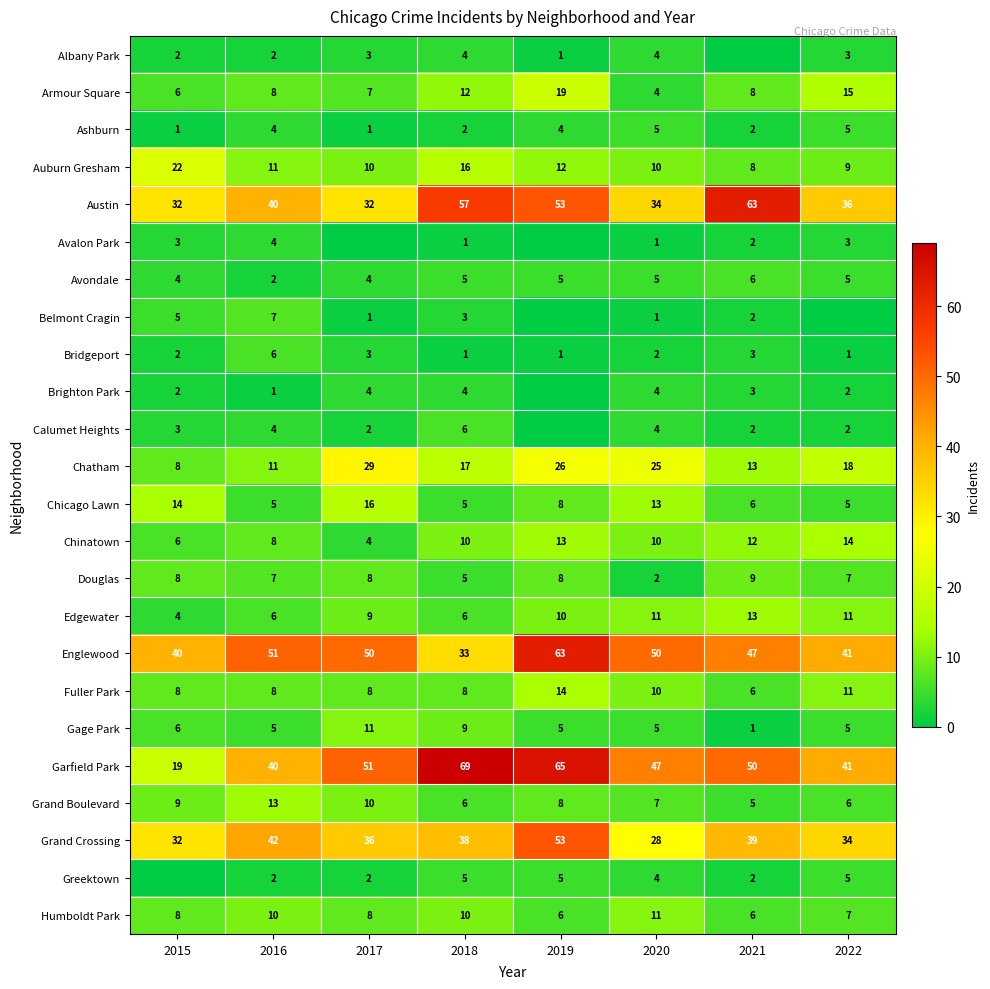

The value of Avondale at 2018 is 5. True or false?

True